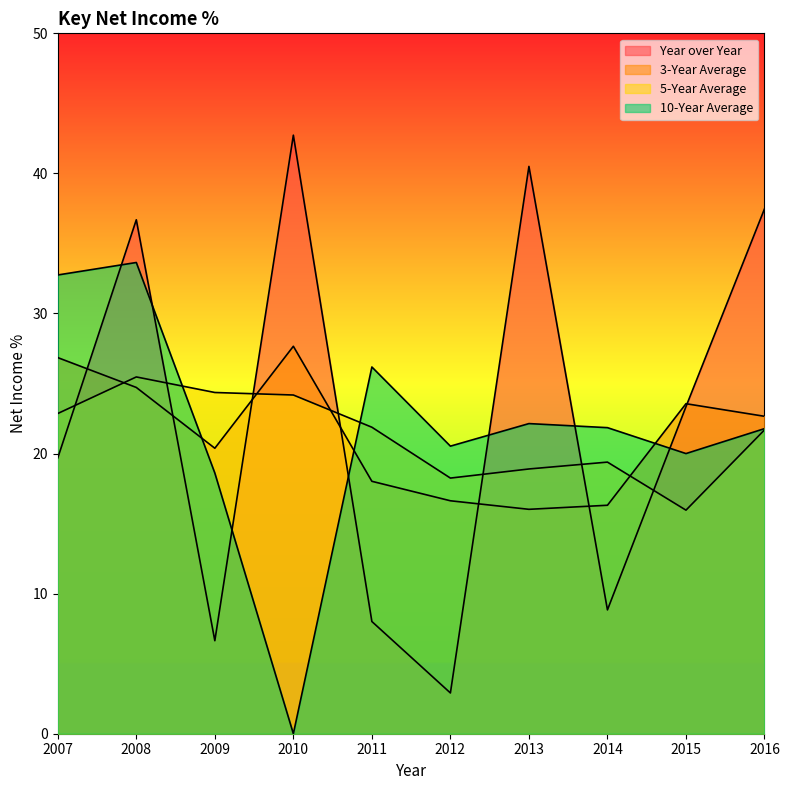

At which label is 10-Year Average closest to 16?

2009